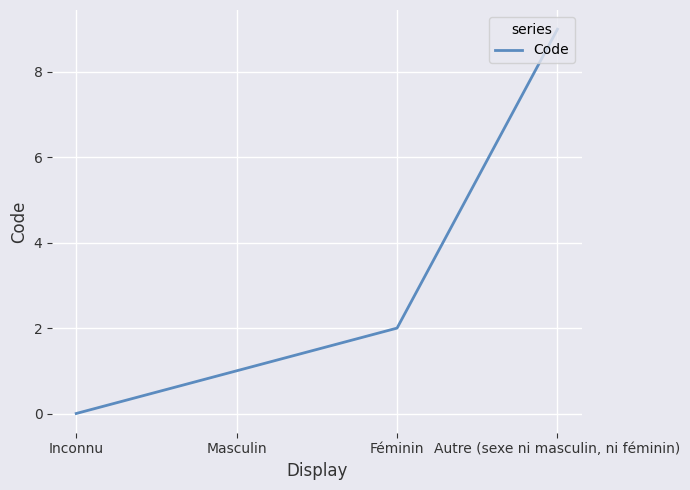

Which label corresponds to the smallest value in the chart?

Inconnu